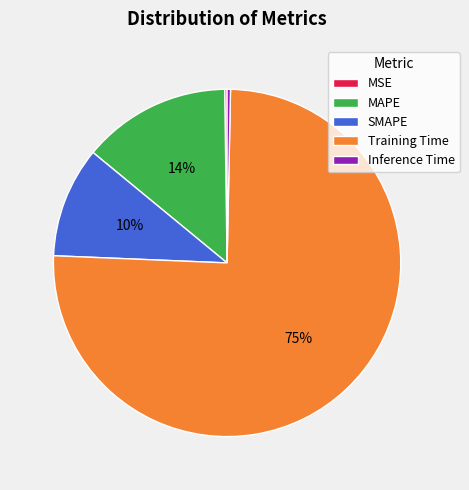

Which slice is the largest?

Training Time